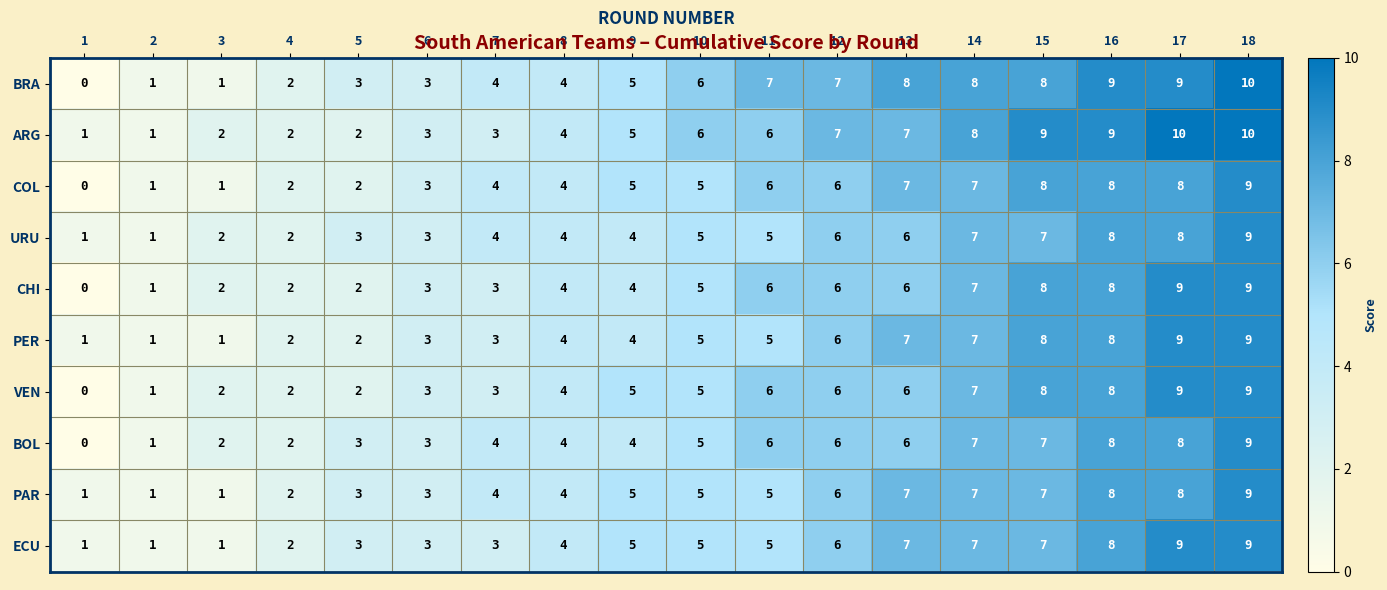

Which series has the widest spread of values?

BRA